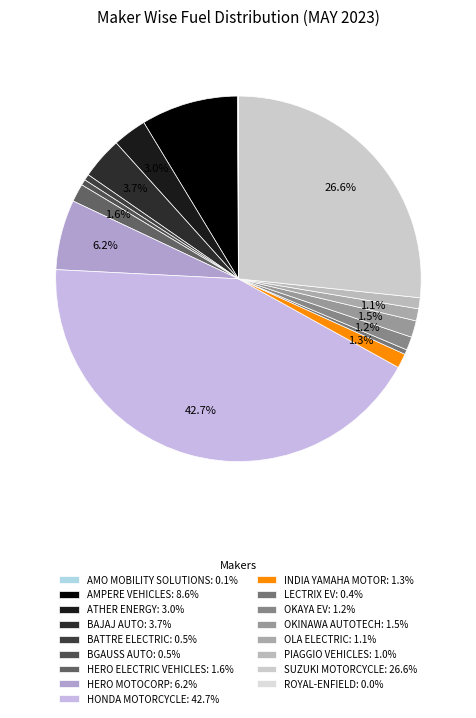

What portion of the pie excludes AMPERE VEHICLES?

91.4%